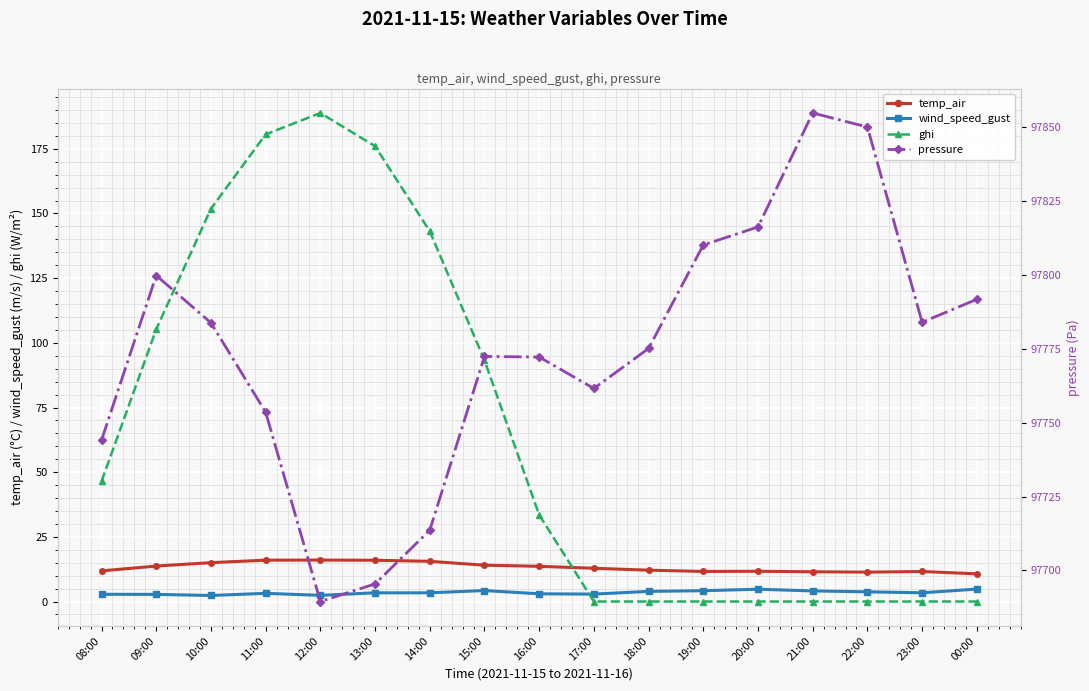

Is the value of wind_speed_gust at 22:00 greater than the value of temp_air at 08:00?

No